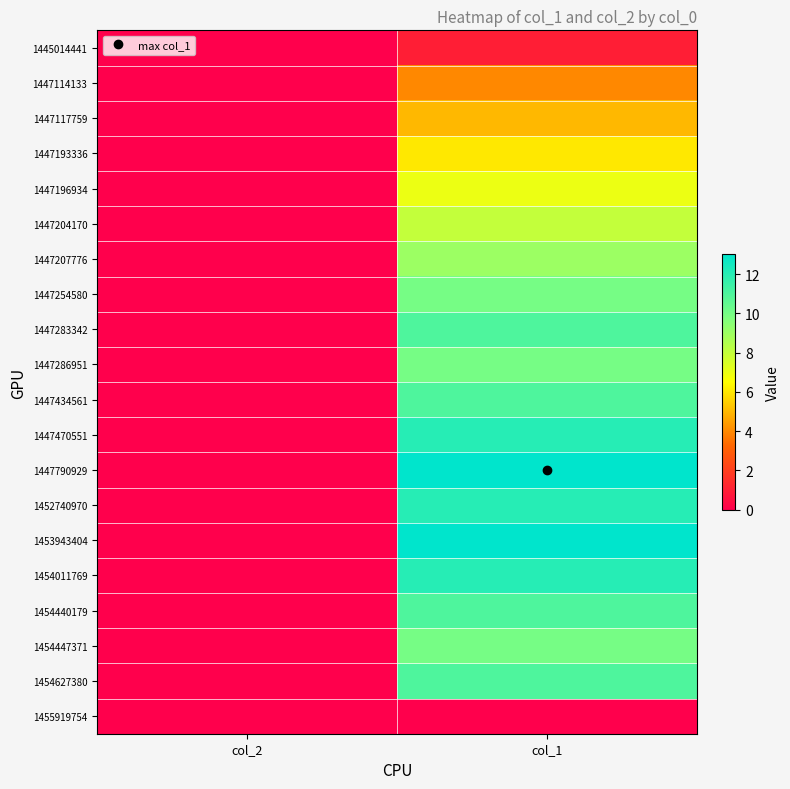

Which category has the lowest value across all series?

col_2